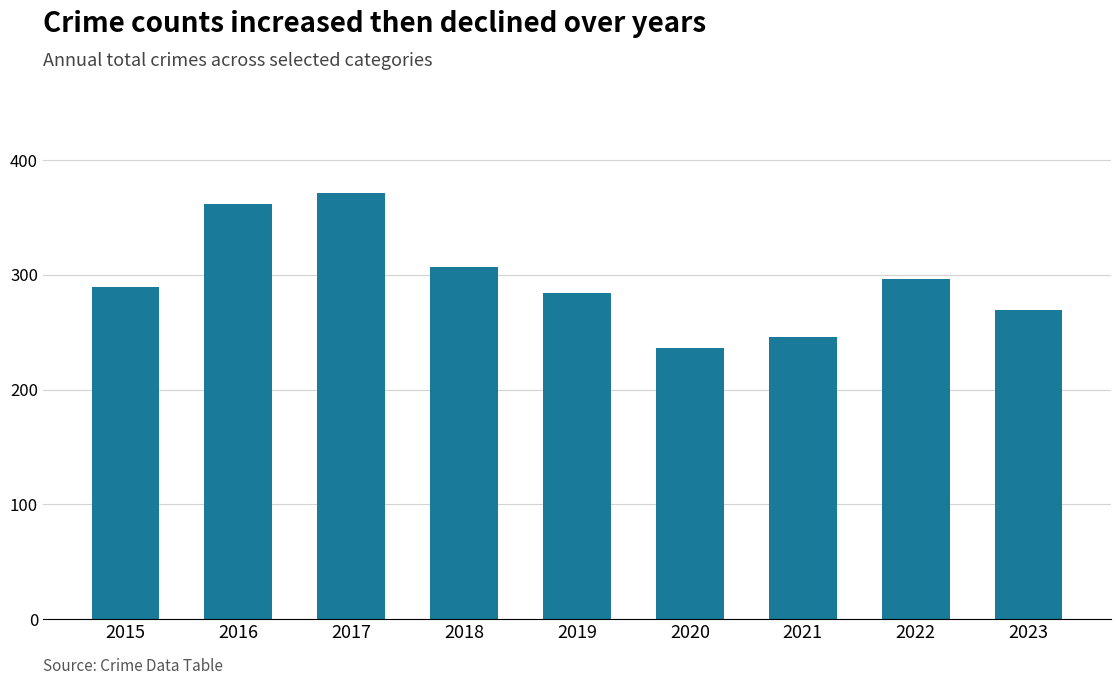

Reading left to right, list all the values displayed in this chart.

2015=289	2016=362	2017=371	2018=307	2019=284	2020=236	2021=246	2022=296	2023=269